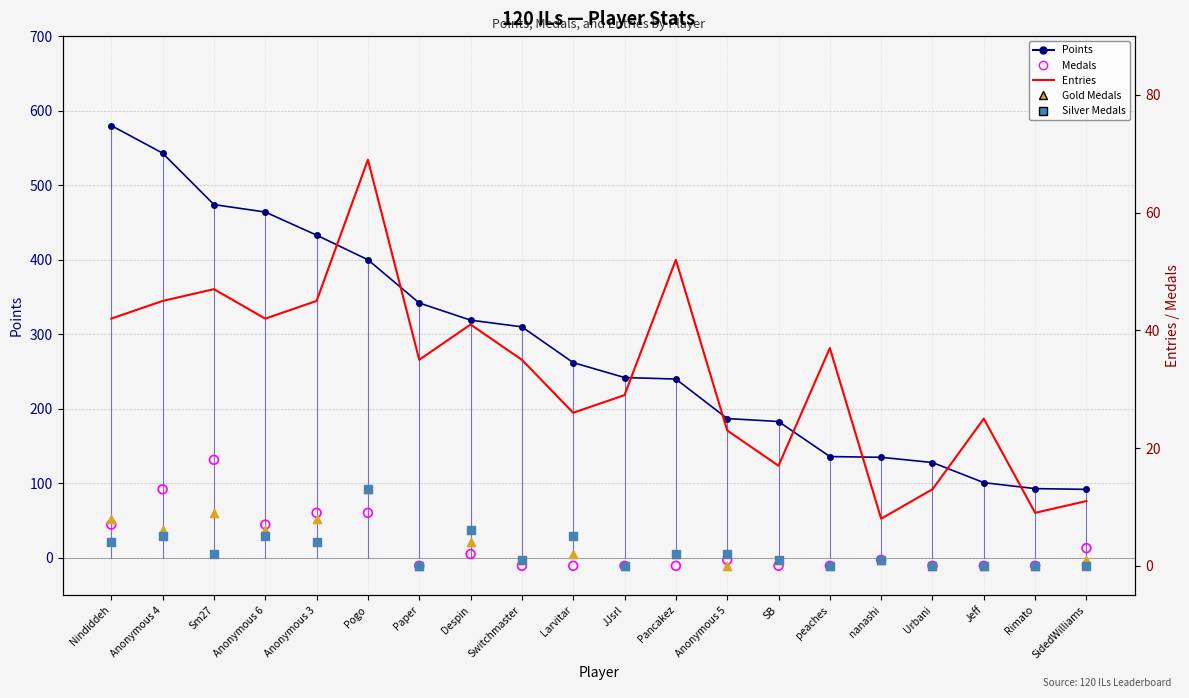

What are all the series names shown in the legend?

Points, Entries, Medals, Gold Medals, Silver Medals